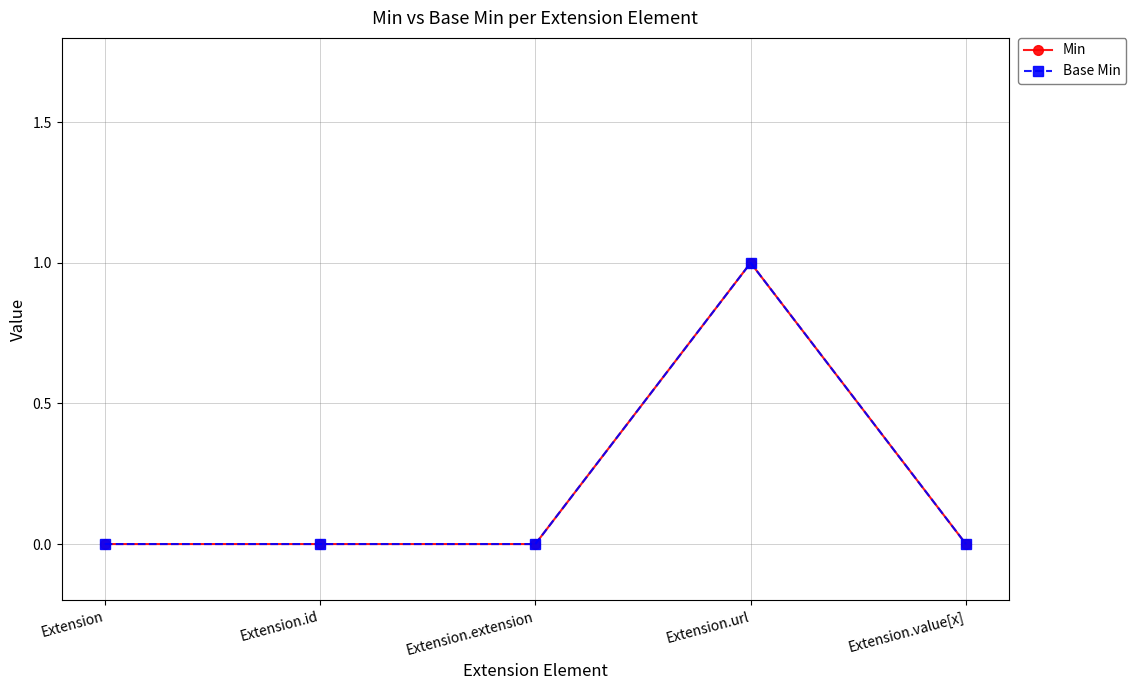

Does the chart have visible grid lines?

Yes